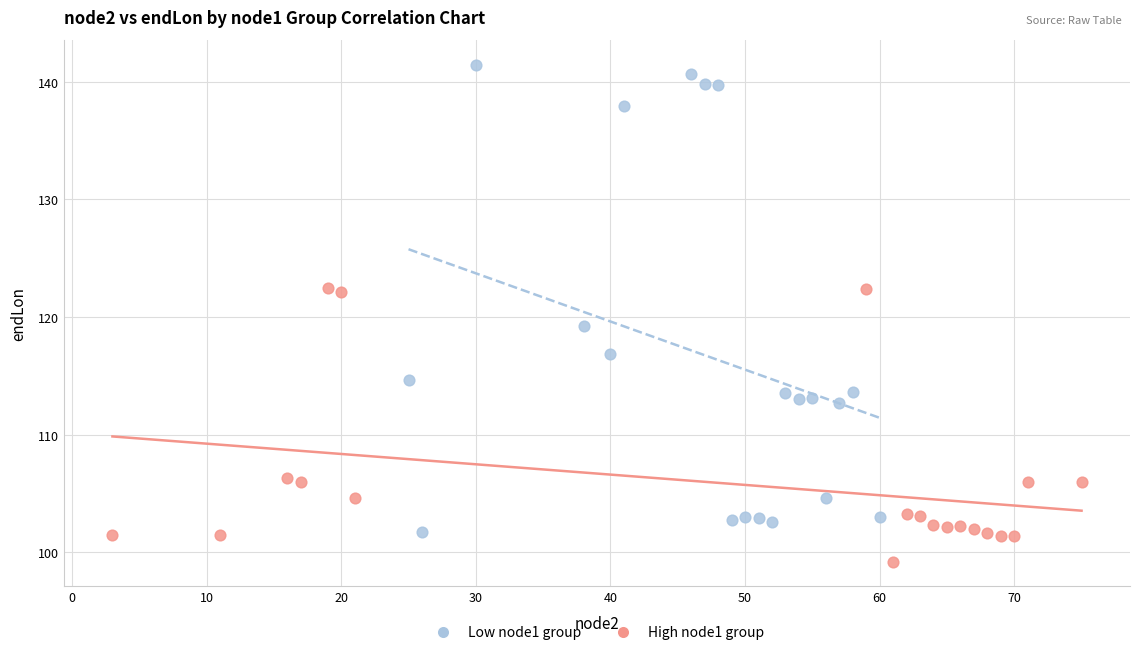

Which series contains the highest Y value?

Low node1 group